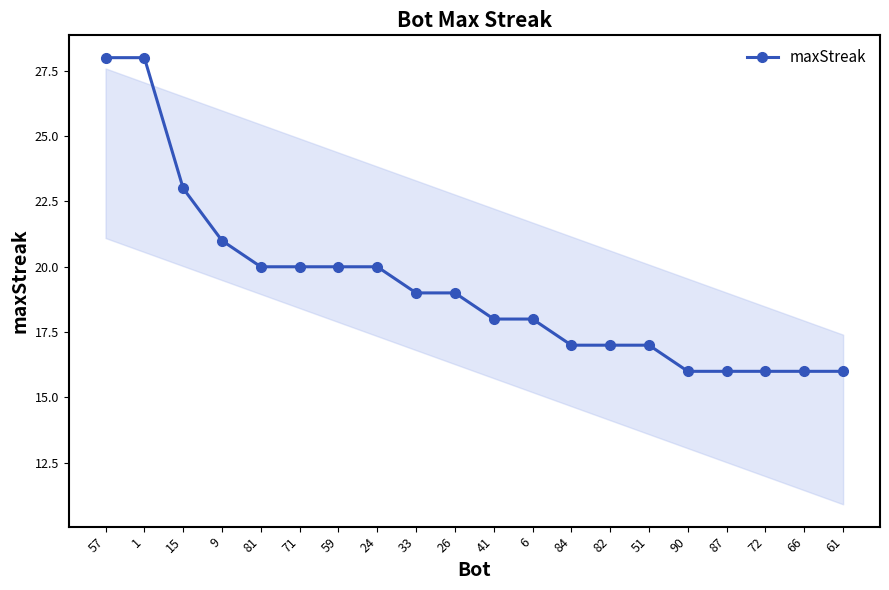

What is the smallest value displayed?

16